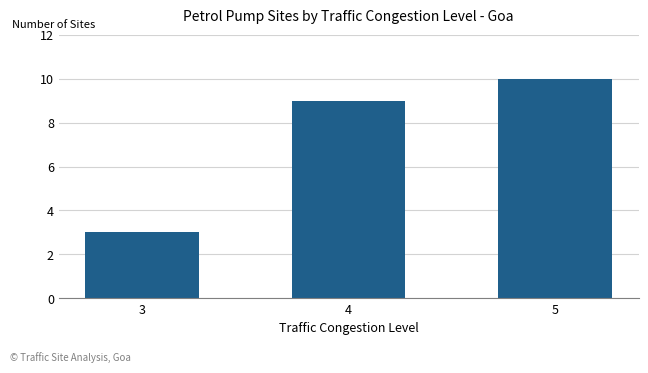

Which has a higher value, 5 or 4?

5